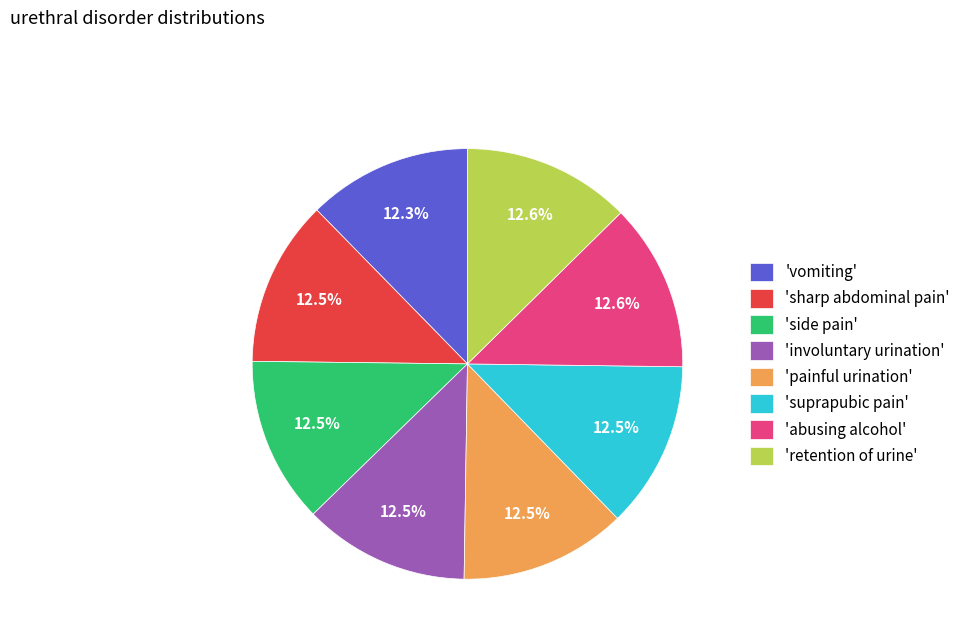

Approximately how many times larger is the value at 'suprapubic pain' compared to 'retention of urine'?

1.0